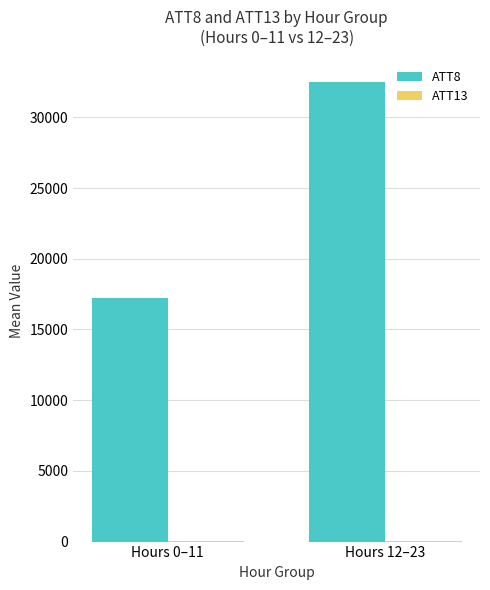

What is the maximum value shown in the chart?

32483.3